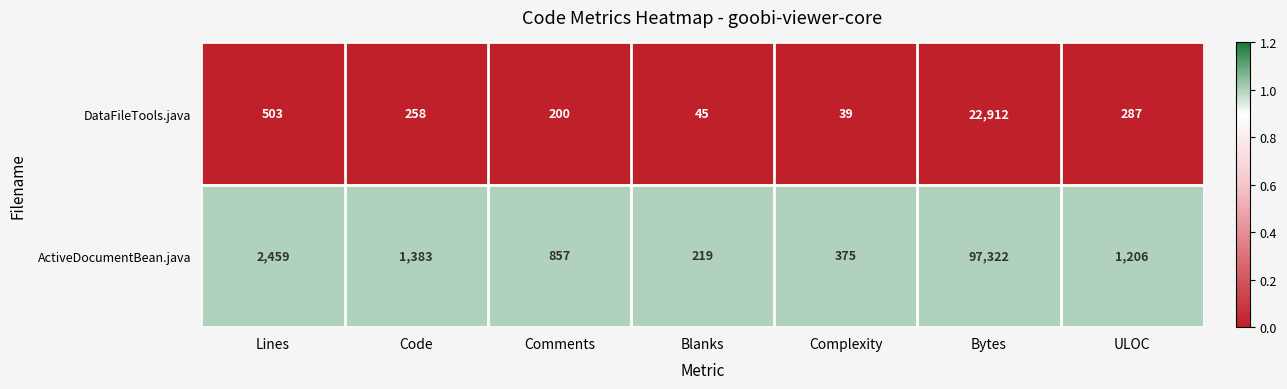

List the series in order of their overall mean, highest first.

ActiveDocumentBean.java, DataFileTools.java